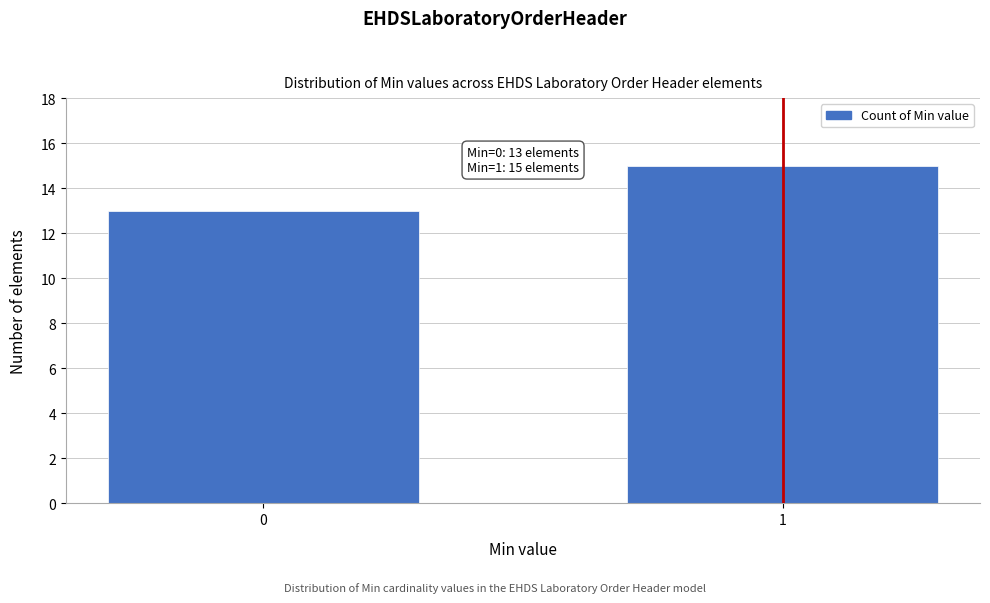

Reading right to left, what are all the values shown in this chart?

15	13